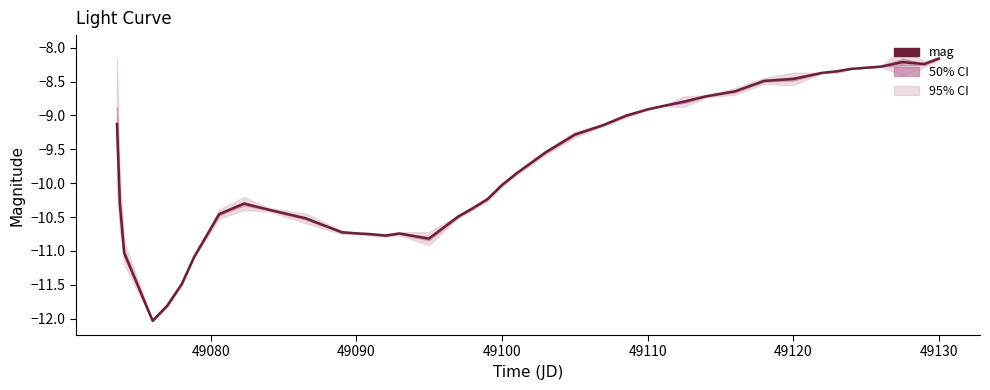

What is the difference between the second highest and minimum values?

3.8